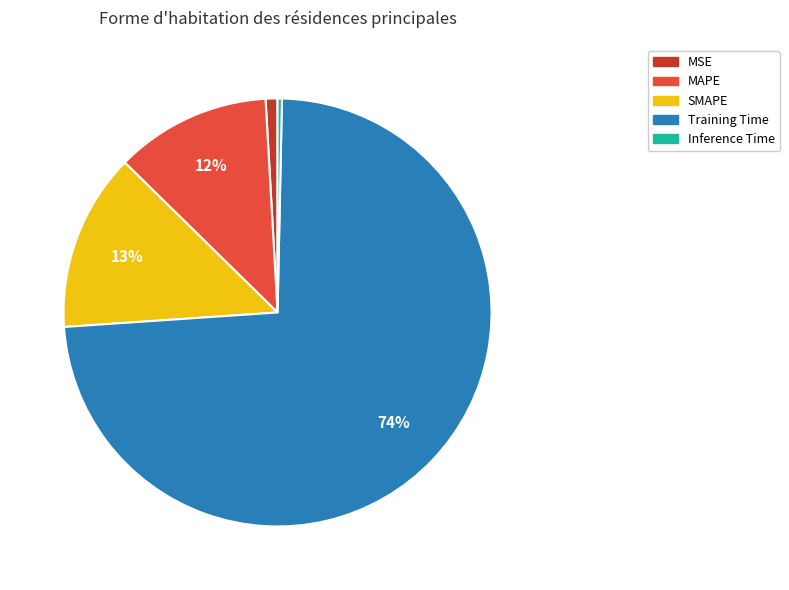

To the nearest percent, what is the combined percentage of Inference Time and MAPE?

12%